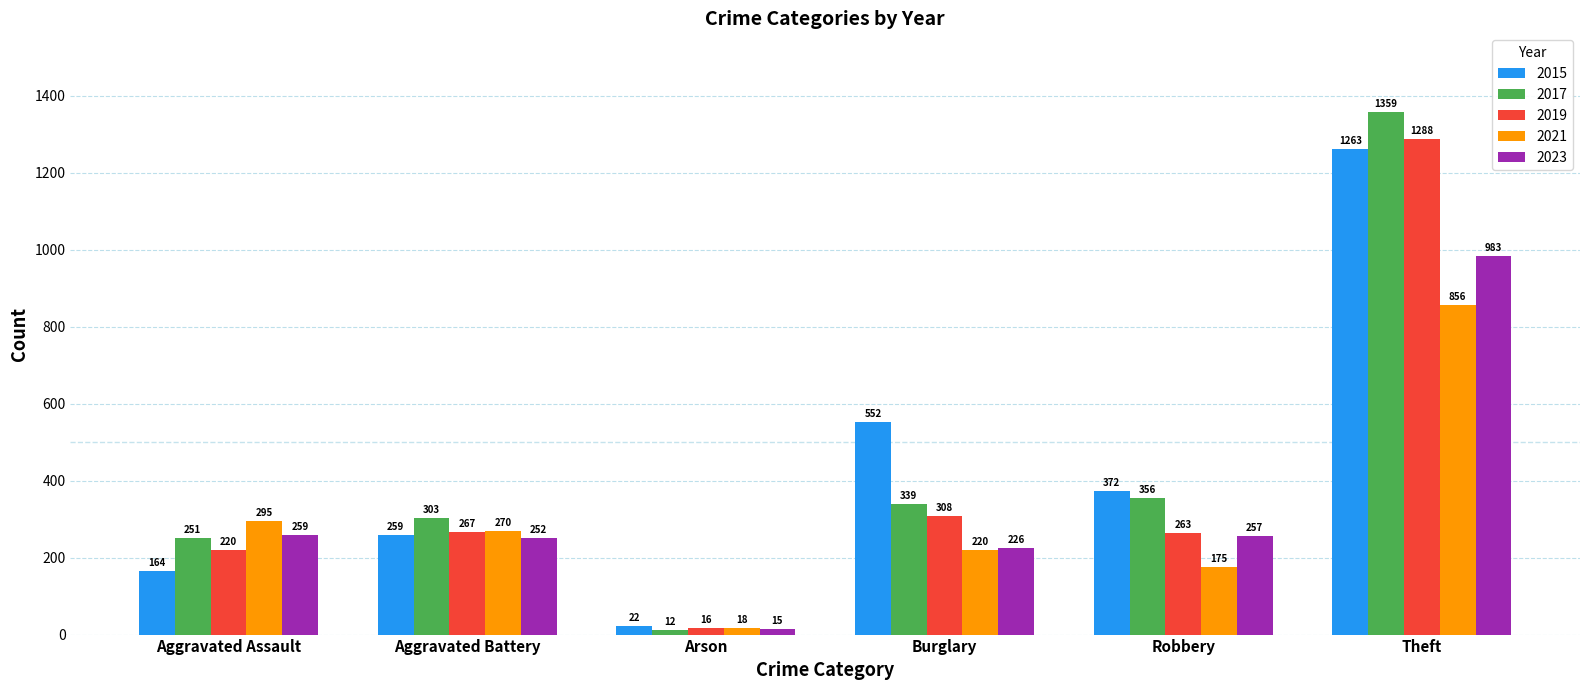

The 2021 series shows 295 at Aggravated Assault. True or false?

True